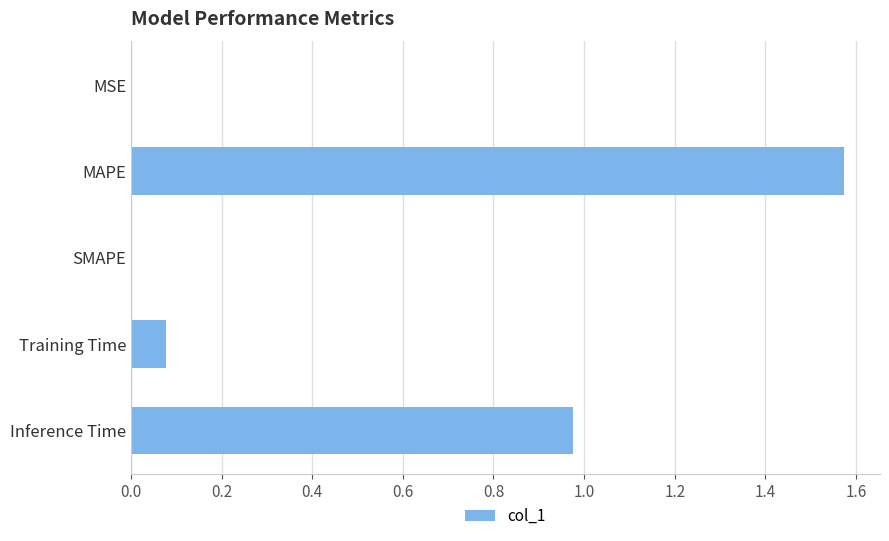

What is the sum of all values?

2.6